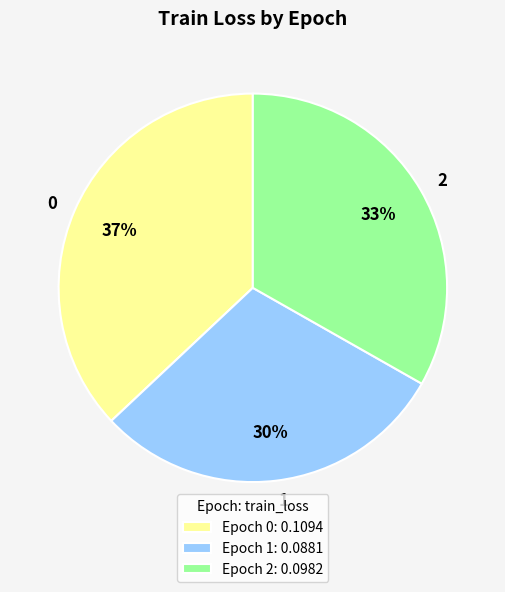

What percentage is the 0 slice, to the nearest percent?

37%